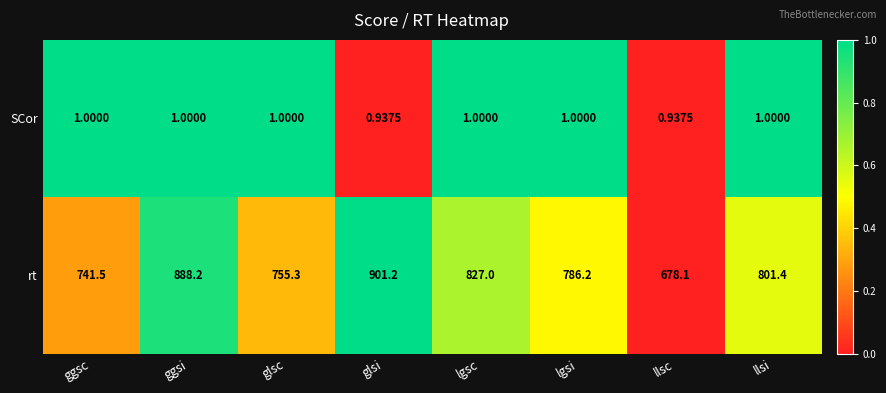

At which category is the sum across all series the highest?

glsi